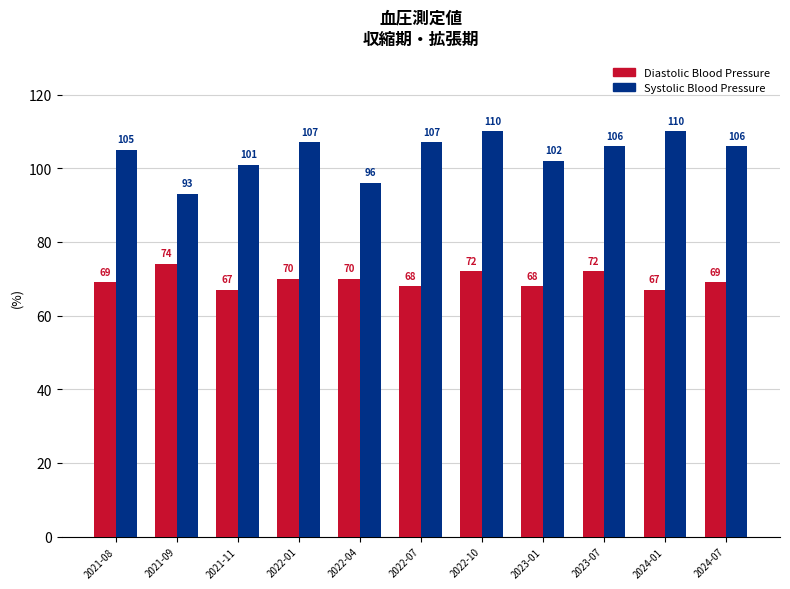

Reading left to right, list all the values displayed in this chart.

Diastolic Blood Pressure: 69	74	67	70	70	68	72	68	72	67	69
Systolic Blood Pressure: 105	93	101	107	96	107	110	102	106	110	106